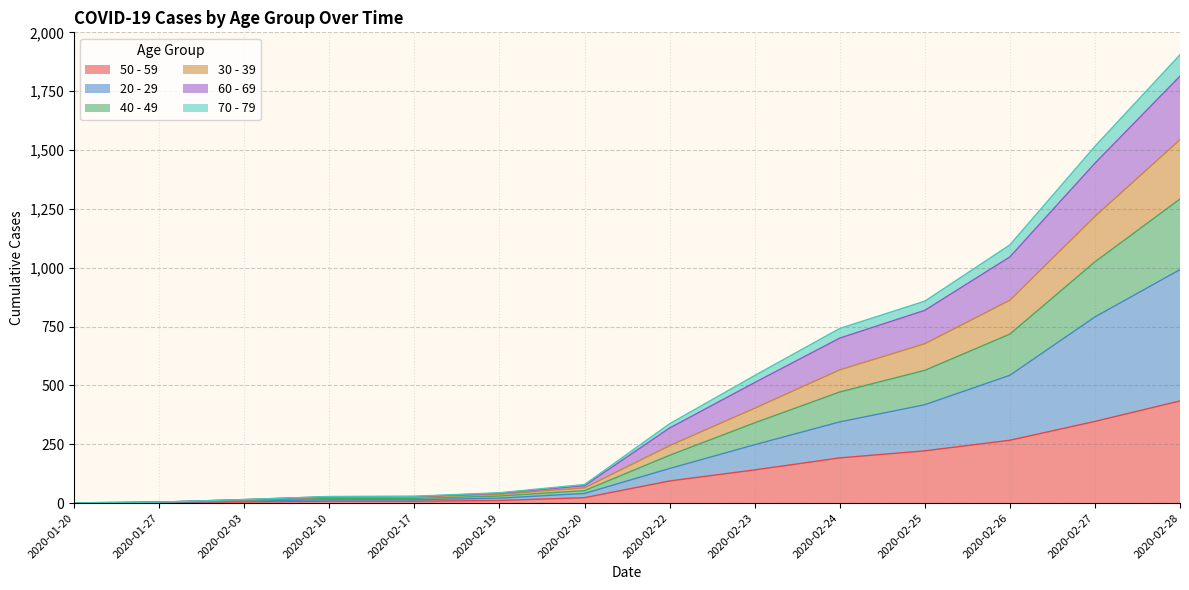

Rank the series at 2020-01-27 from lowest to highest value.

50 - 59, 20 - 29, 70 - 79, 40 - 49, 30 - 39, 60 - 69